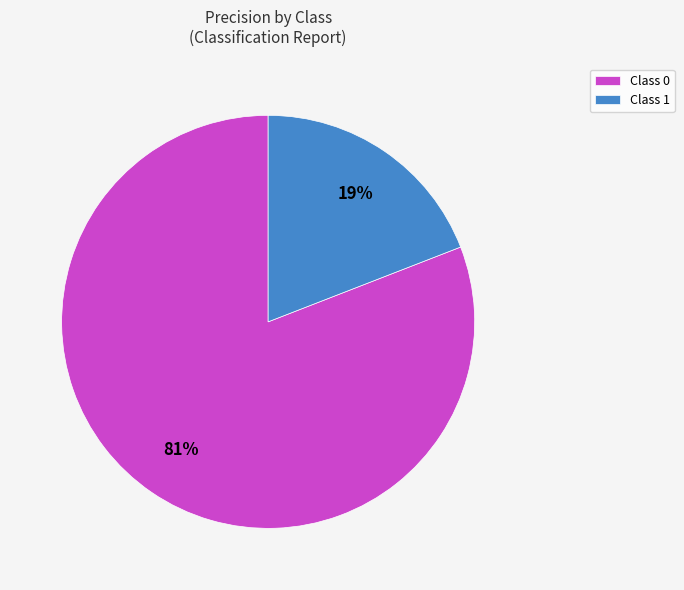

Combined, do Class 0 and Class 1 account for over 50%?

Yes